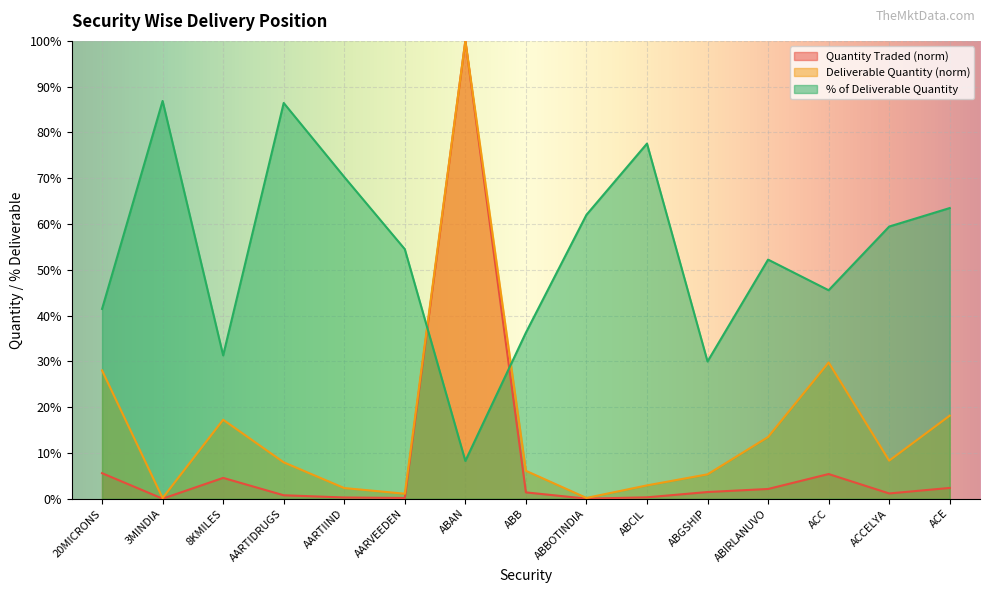

List the series in order of their overall mean, highest first.

% of Deliverable Quantity, Deliverable Quantity (norm), Quantity Traded (norm)